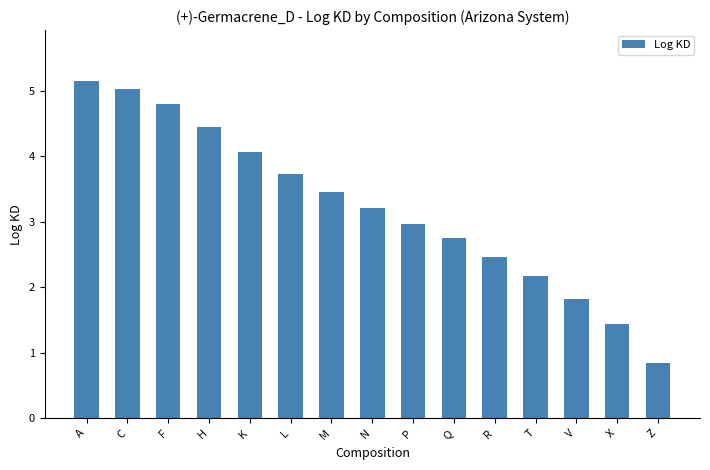

Is it true that the value at Z is 0.8?

True